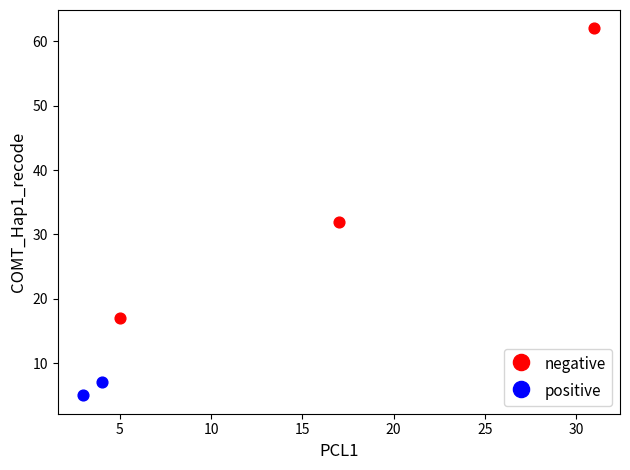

Which series has the widest spread of Y values?

negative